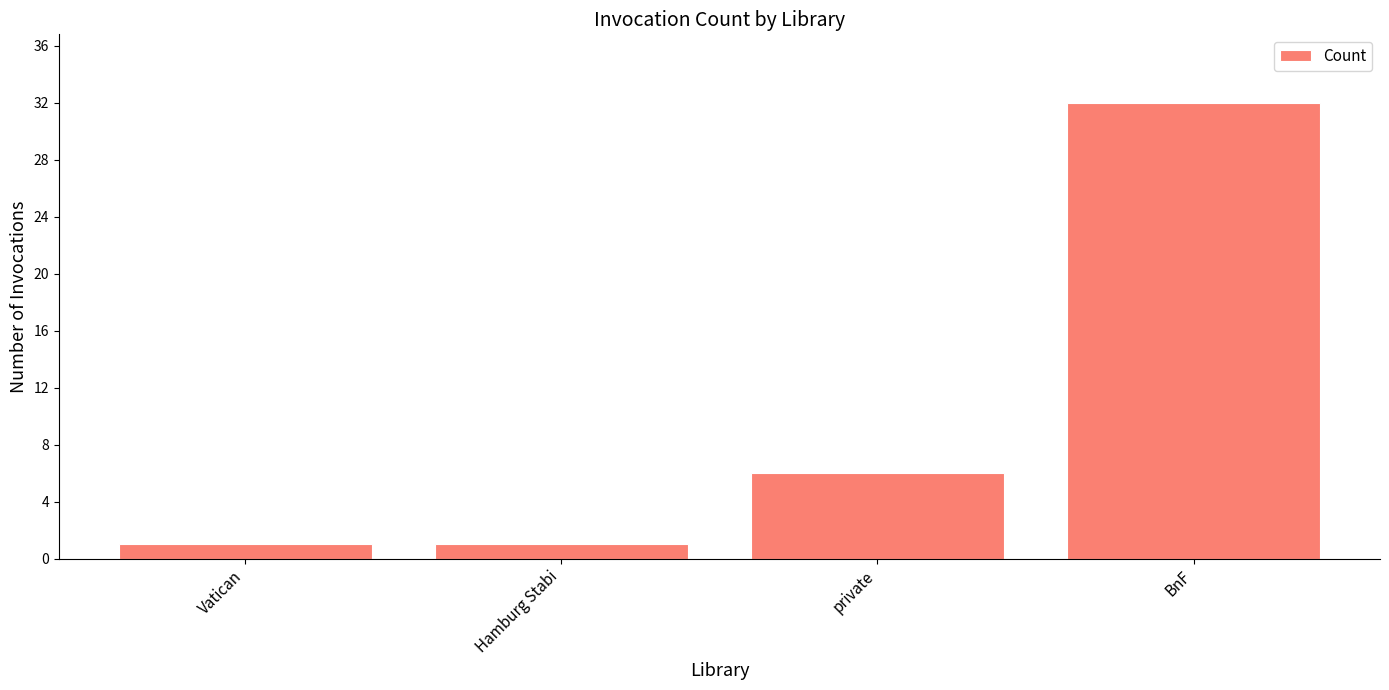

At which category does the chart reach its peak across all series?

BnF